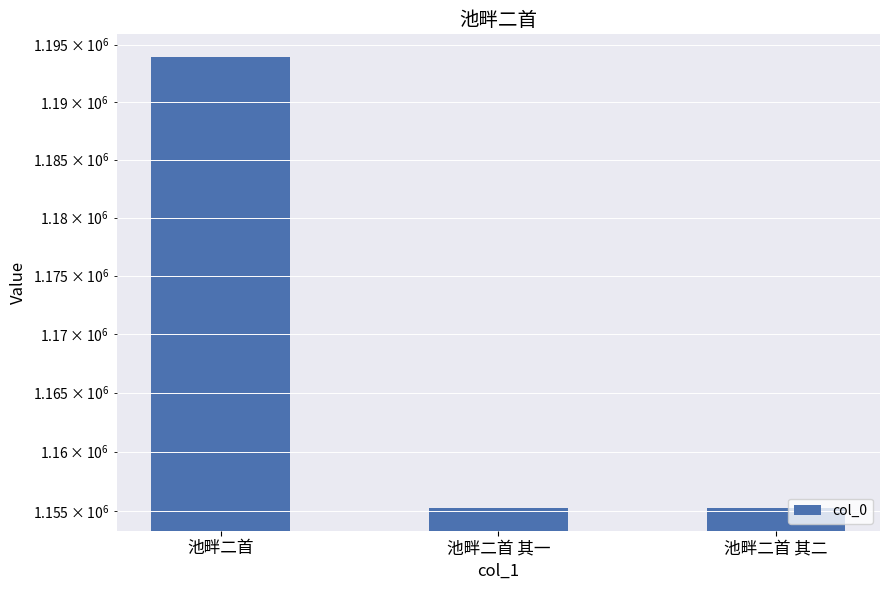

What is the greatest value displayed?

1193936